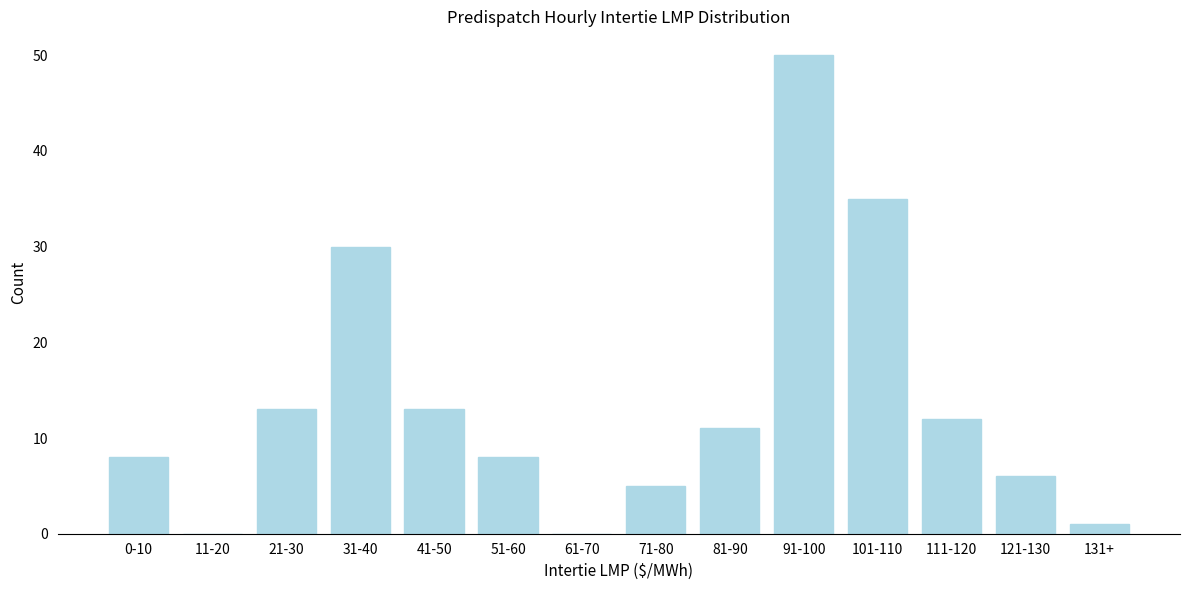

Reading right to left, list all the values displayed in this chart.

131+=1	121-130=6	111-120=12	101-110=35	91-100=50	81-90=11	71-80=5	61-70=0	51-60=8	41-50=13	31-40=30	21-30=13	11-20=0	0-10=8